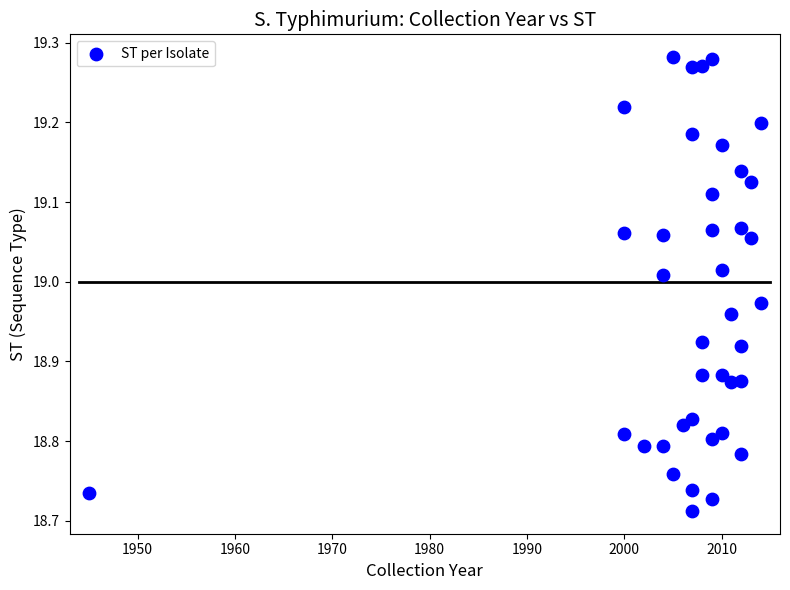

What is the range of Y values (max minus min)?

0.6